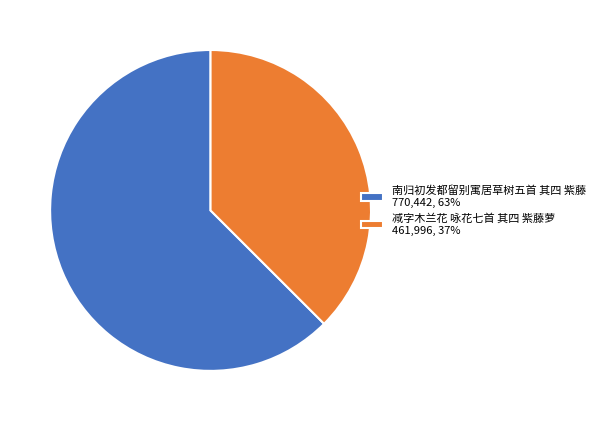

Approximately how many times larger is the value at 减字木兰花 咏花七首 其四 紫藤萝 compared to 南归初发都留别寓居草树五首 其四 紫藤?

0.6